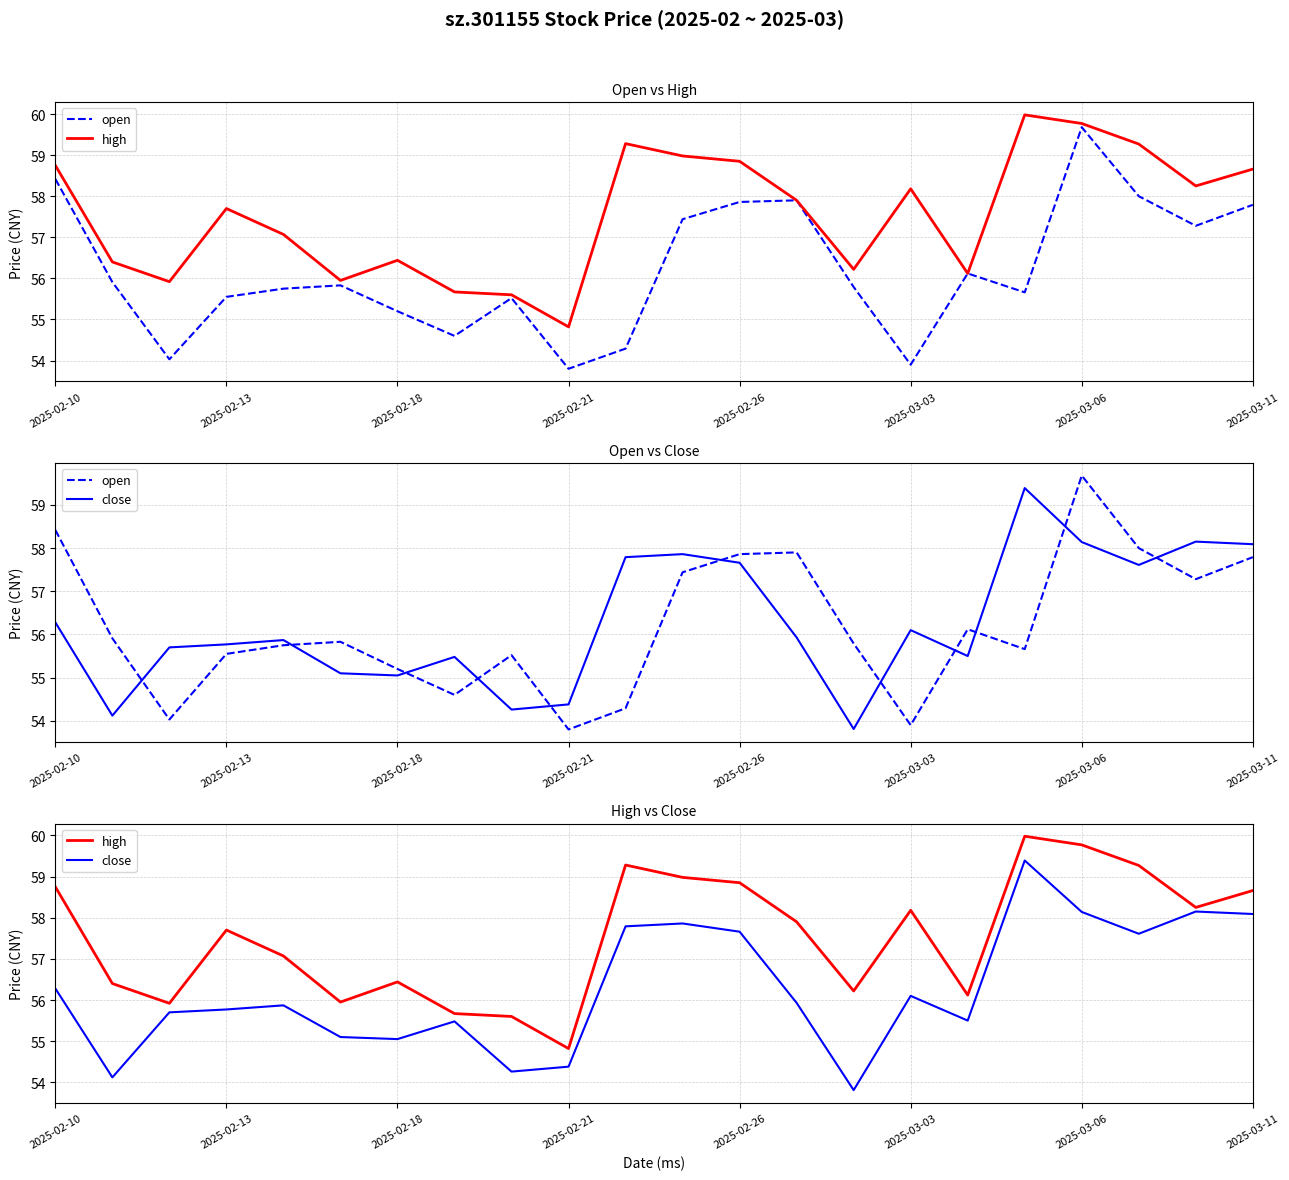

Which series has the largest total across all categories?

high